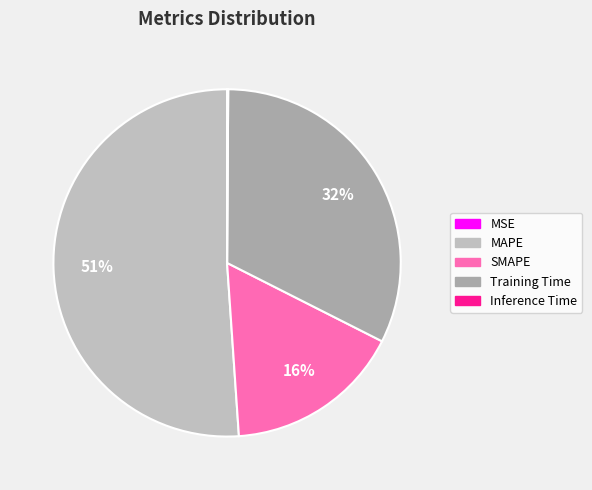

Count the number of slices in the pie.

5